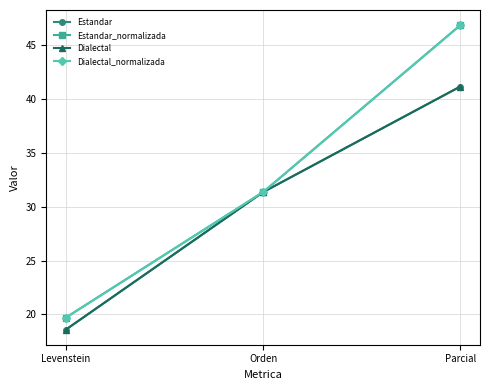

The value of Estandar_normalizada at Parcial is 70.9. True or false?

False